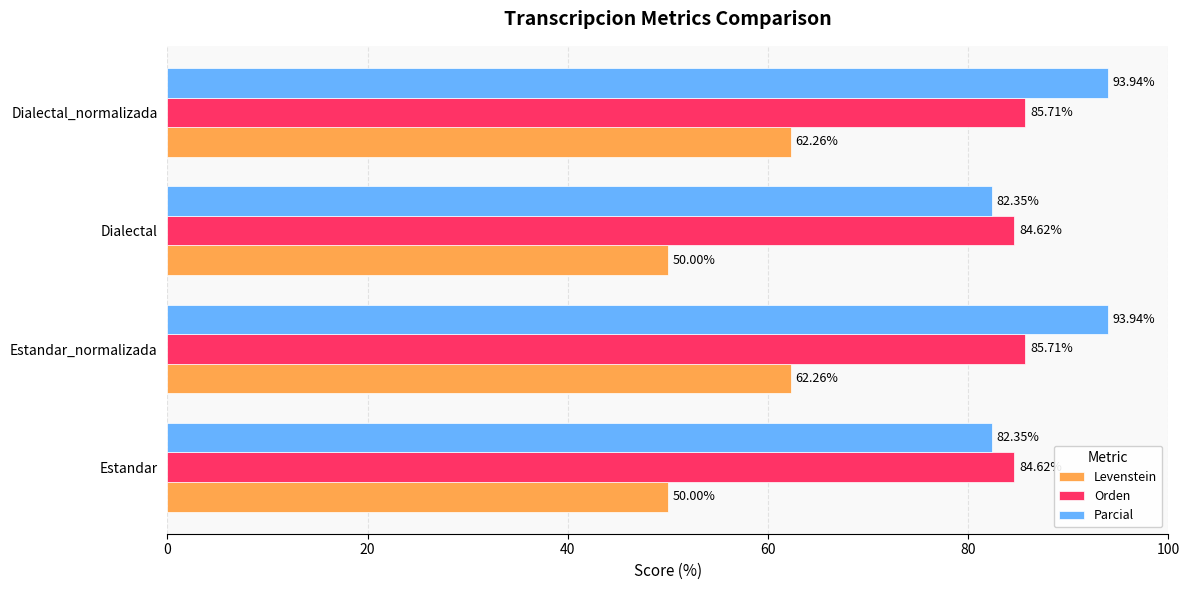

What is the difference between the maximum and minimum values in the Parcial series?

11.6